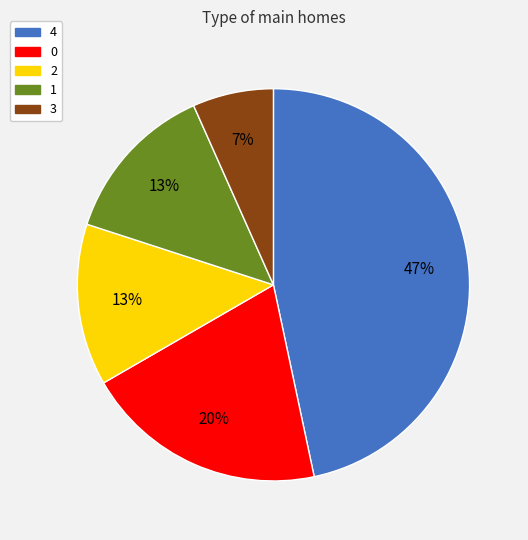

What percentage is the 4 slice, to the nearest percent?

47%